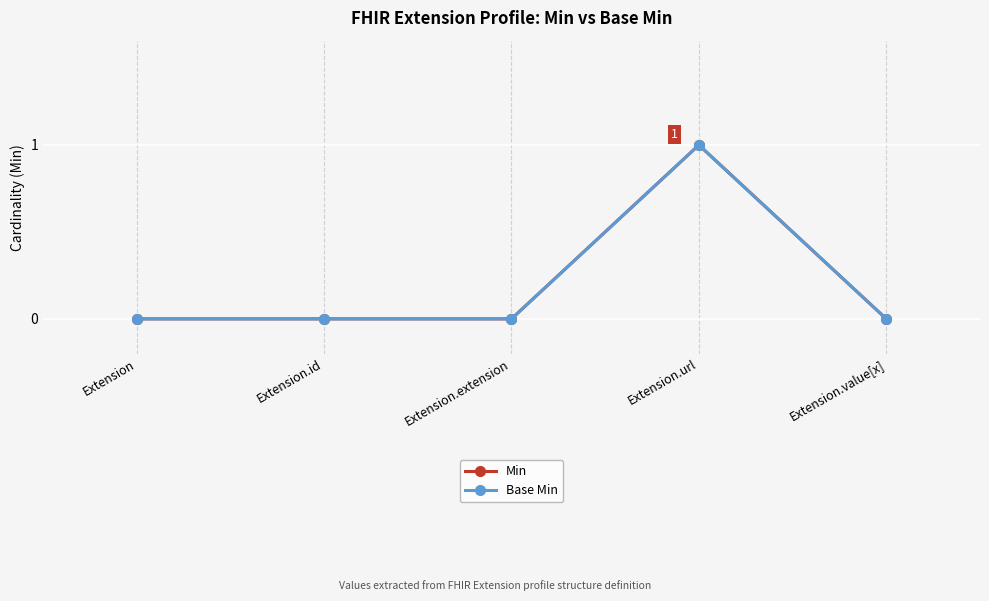

In Base Min, how many points are higher than both neighbors (excluding endpoints)?

1